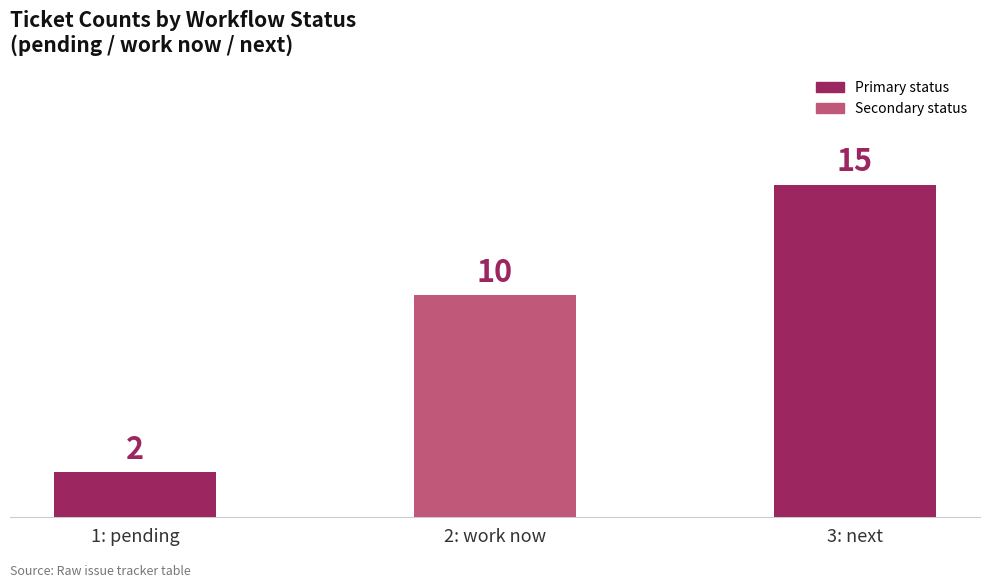

What is the sum of all values?

27